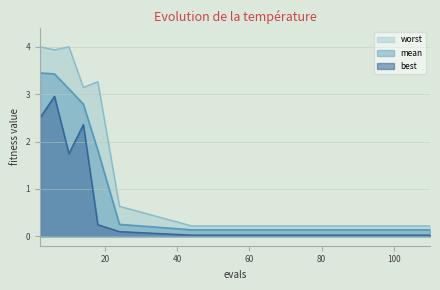

List the series in order of their peak value, lowest first.

best, mean, worst